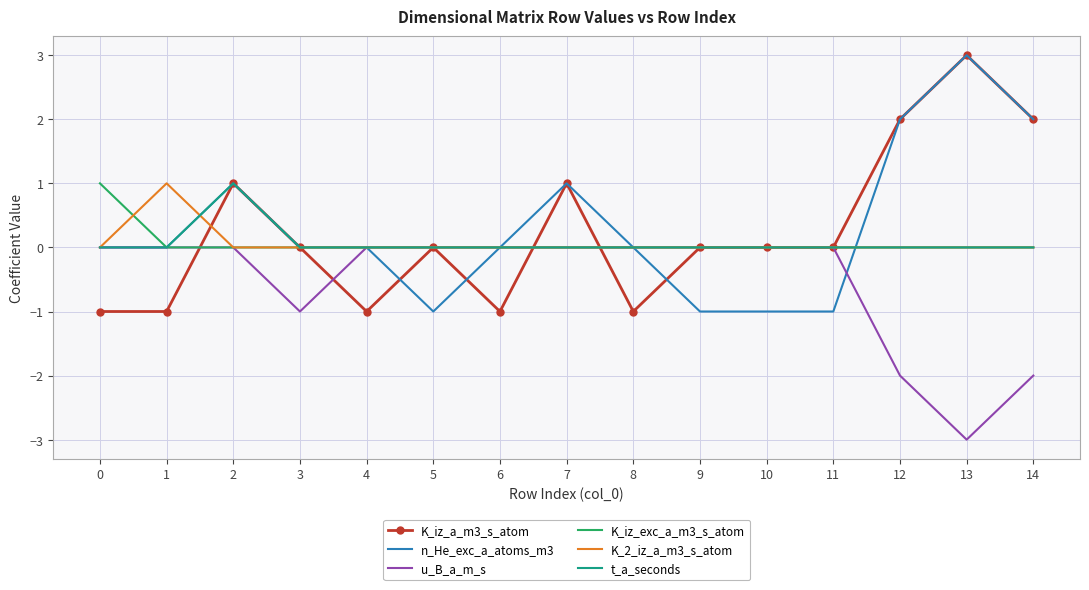

True or false: u_B_a_m_s has a value of -5 at 13.

False